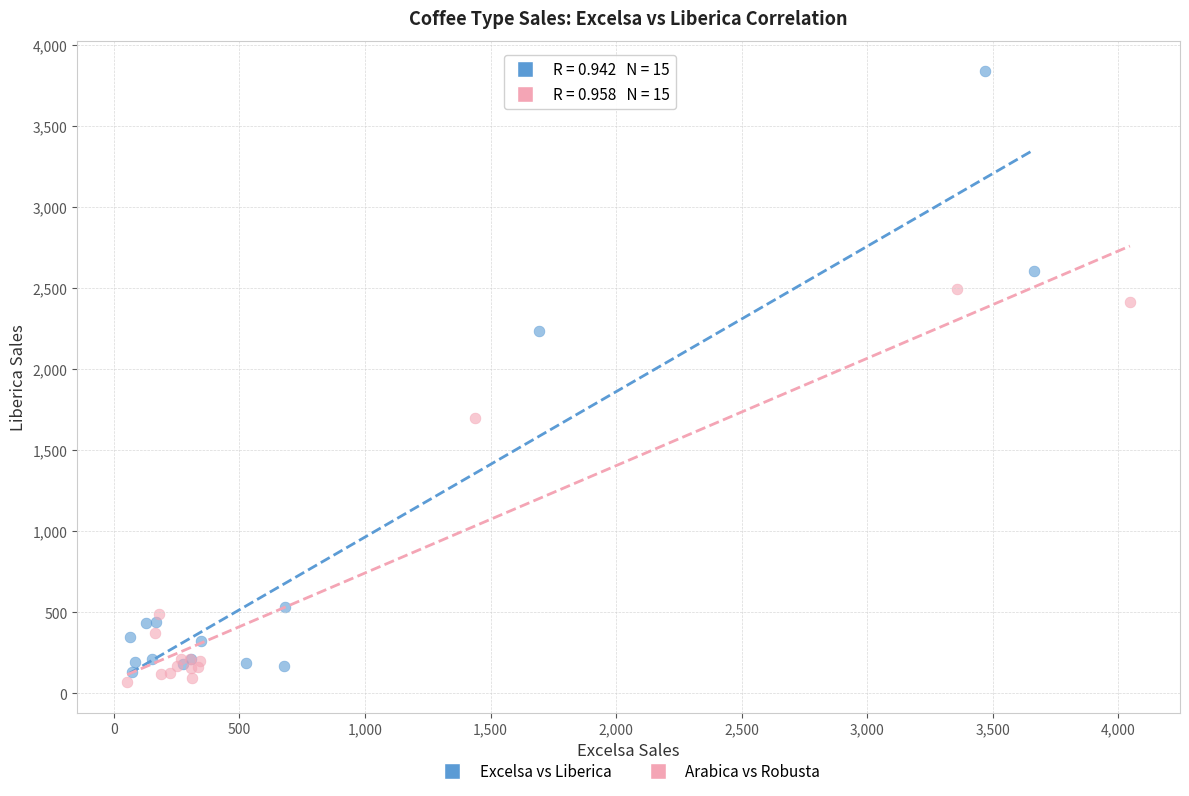

Which series has the widest spread of Y values?

Excelsa vs Liberica